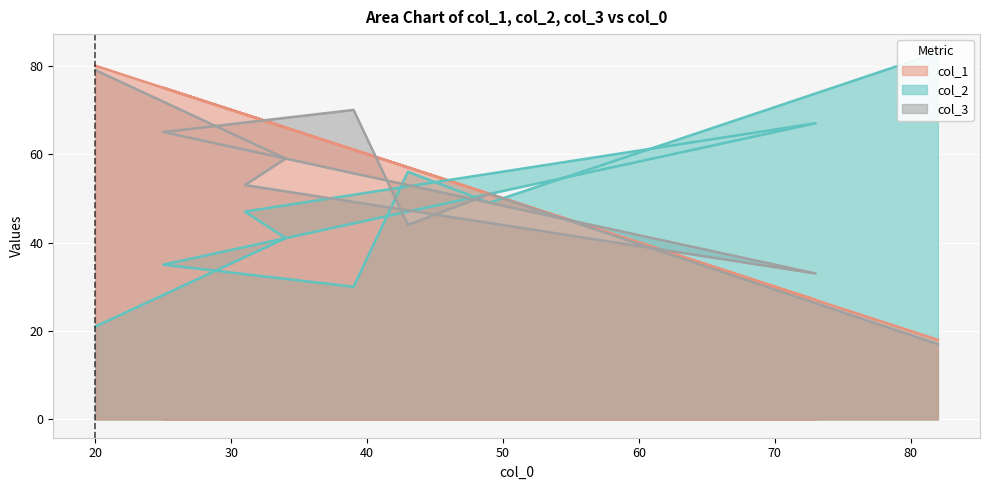

What position from the right is 43?

3